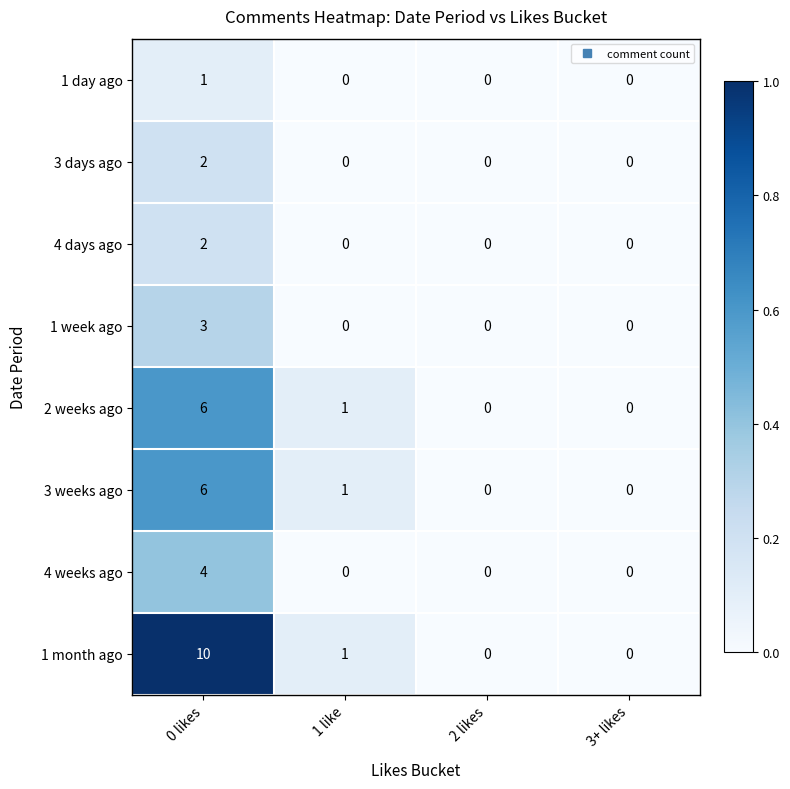

What is the greatest value displayed?

10